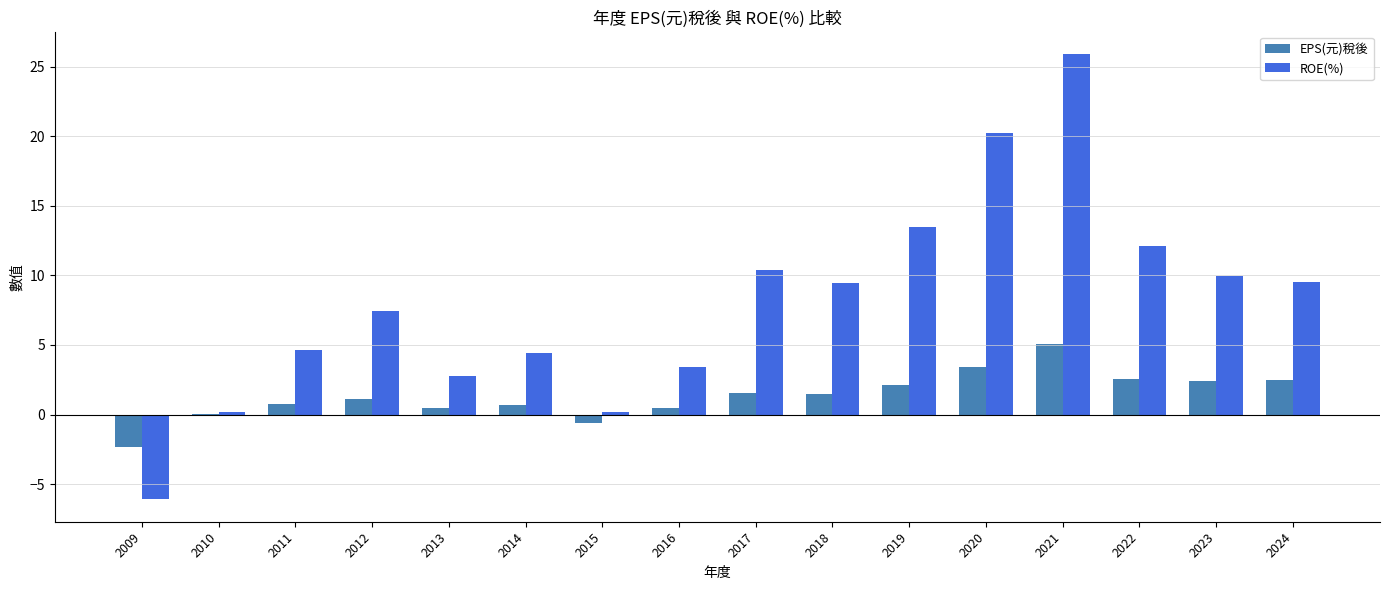

What is the greatest value displayed?

25.9